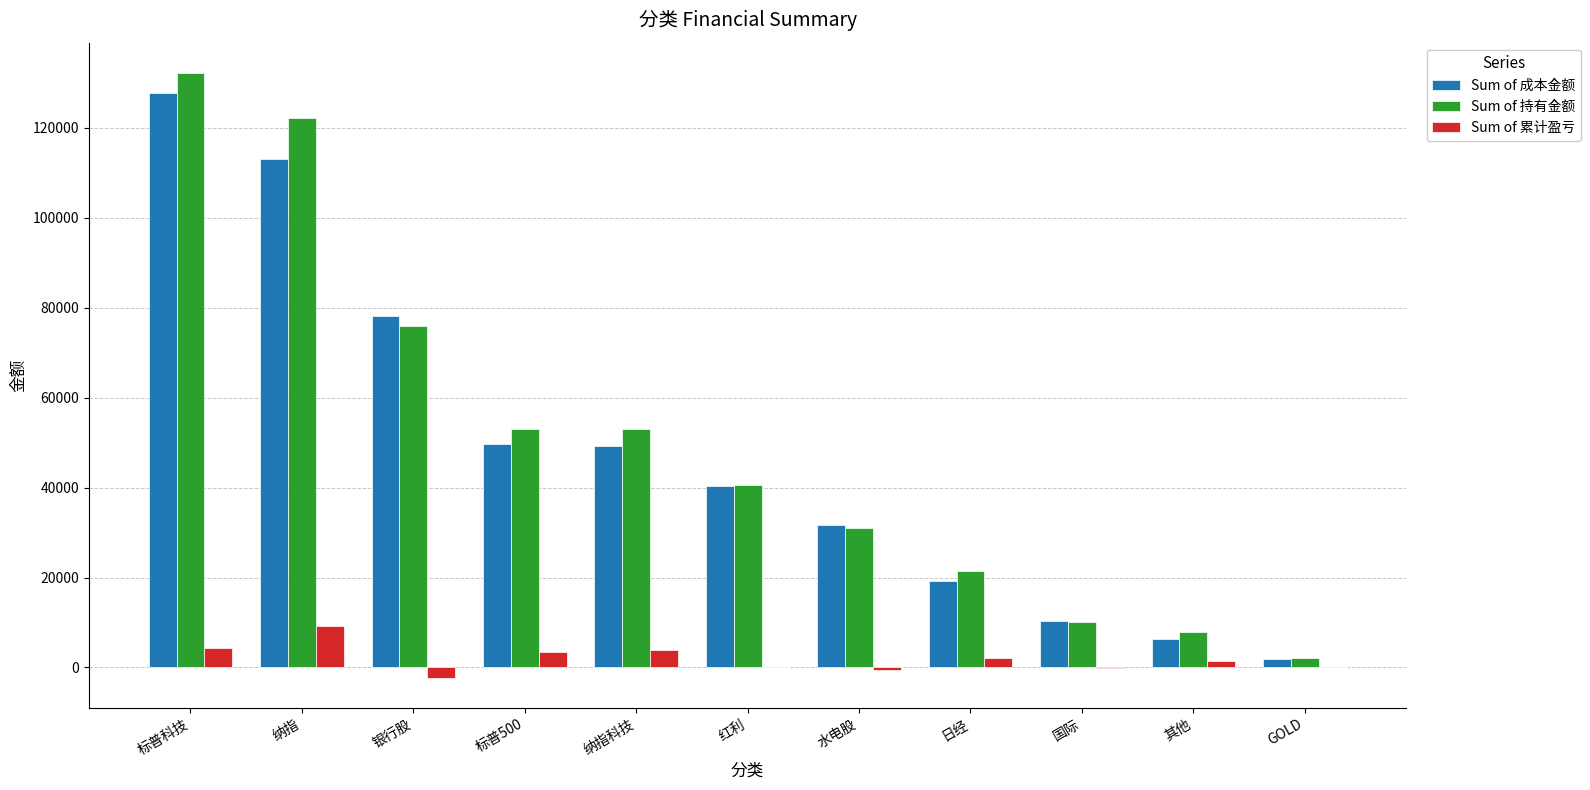

Is it true that Sum of 持有金额 equals 213321.2 at 纳指?

False